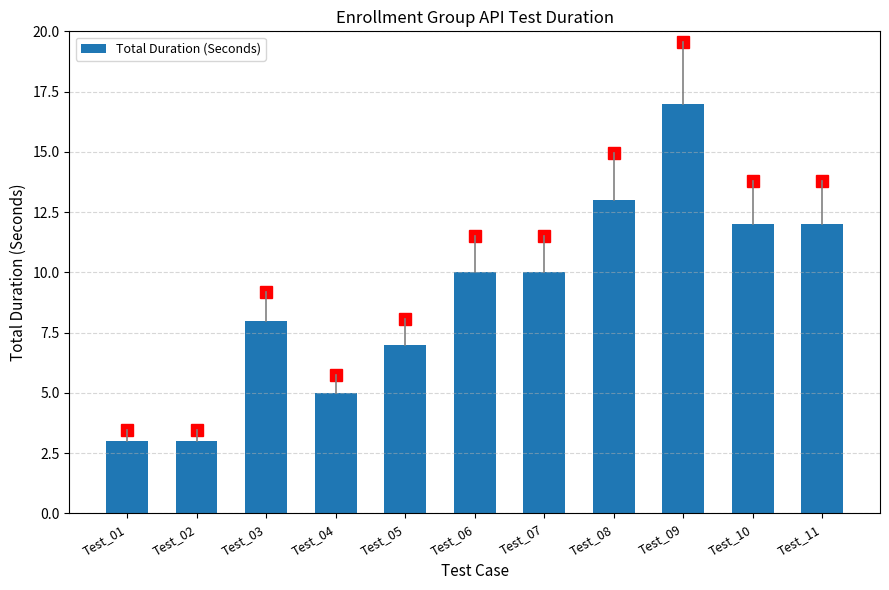

What is the smallest value displayed?

3